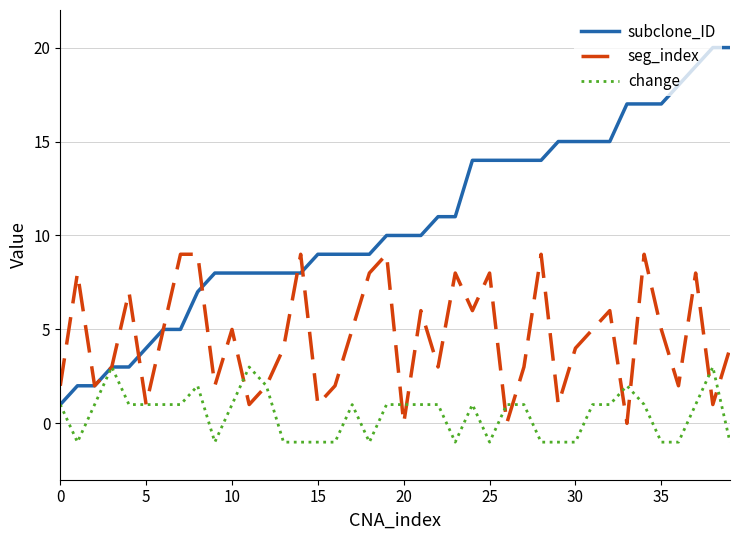

True or false: change has more than 0 points higher than both neighbors.

True